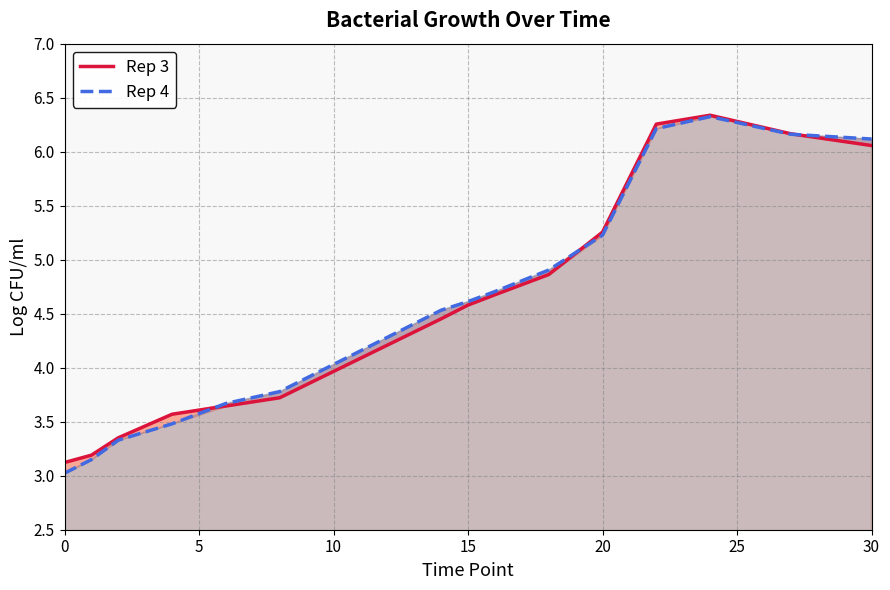

Reading left to right, list all the values displayed in this chart.

Rep 3: 3.1	3.2	3.4	3.6	3.6	3.7	4.5	4.6	4.7	4.9	5.3	6.3	6.3	6.2	6.1
Rep 4: 3.0	3.1	3.3	3.5	3.7	3.8	4.5	4.6	4.7	4.9	5.2	6.2	6.3	6.2	6.1